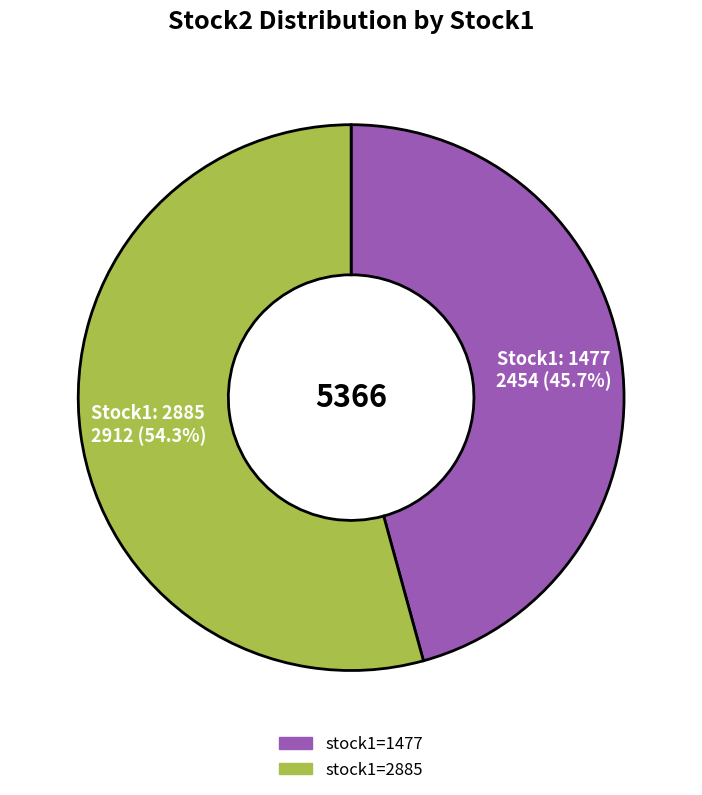

Is there a majority slice in this chart?

Yes